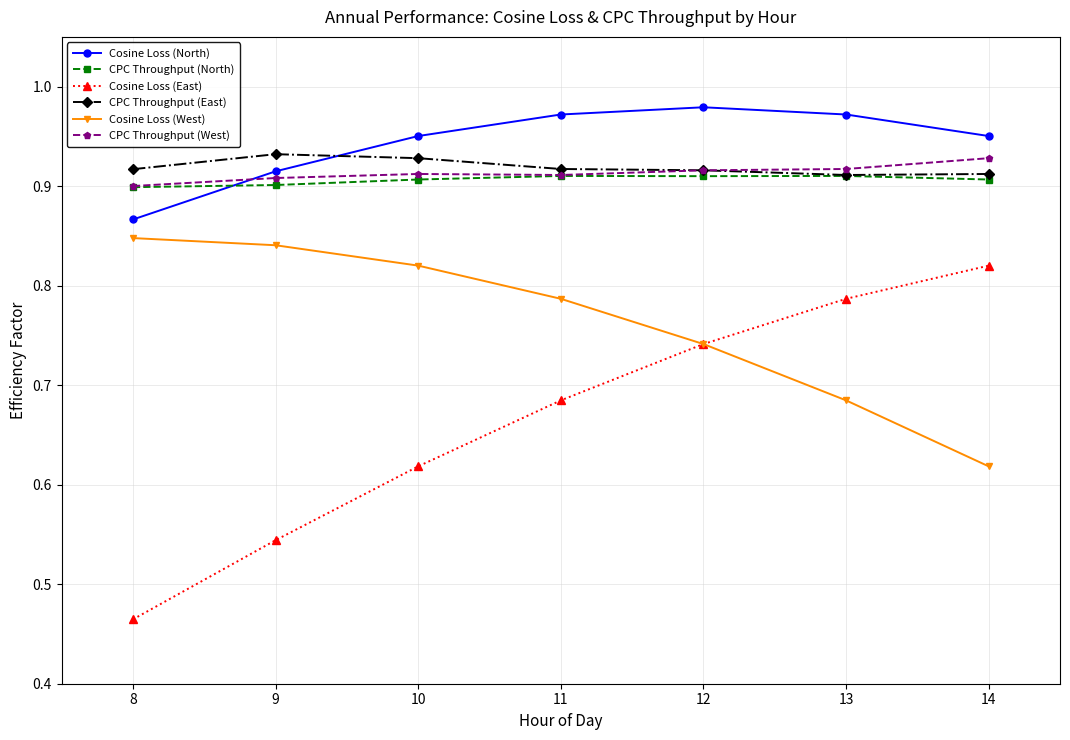

How many categories are shown in the chart?

7